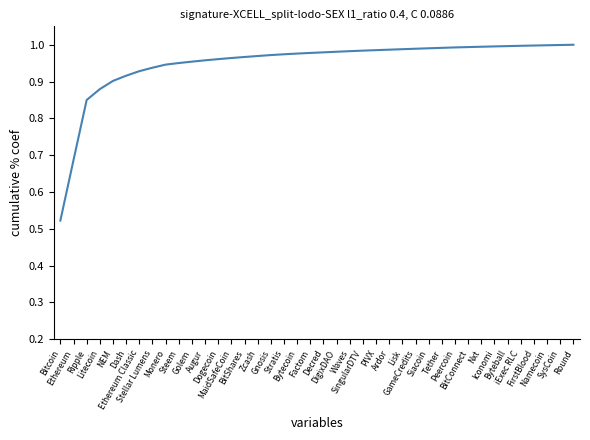

What is the sum of all values?

38.0